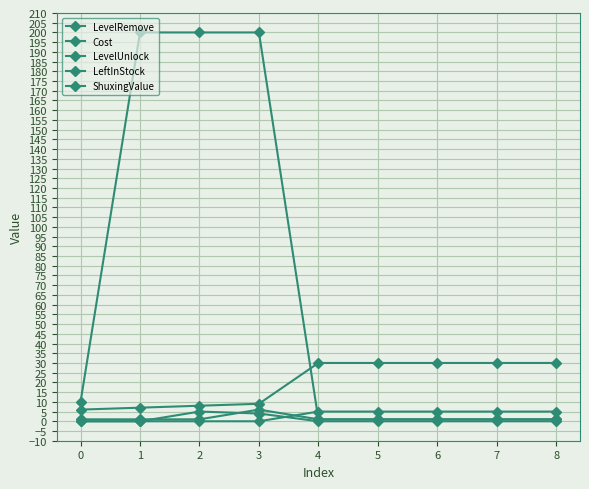

What is the average value of the LevelUnlock series?

1